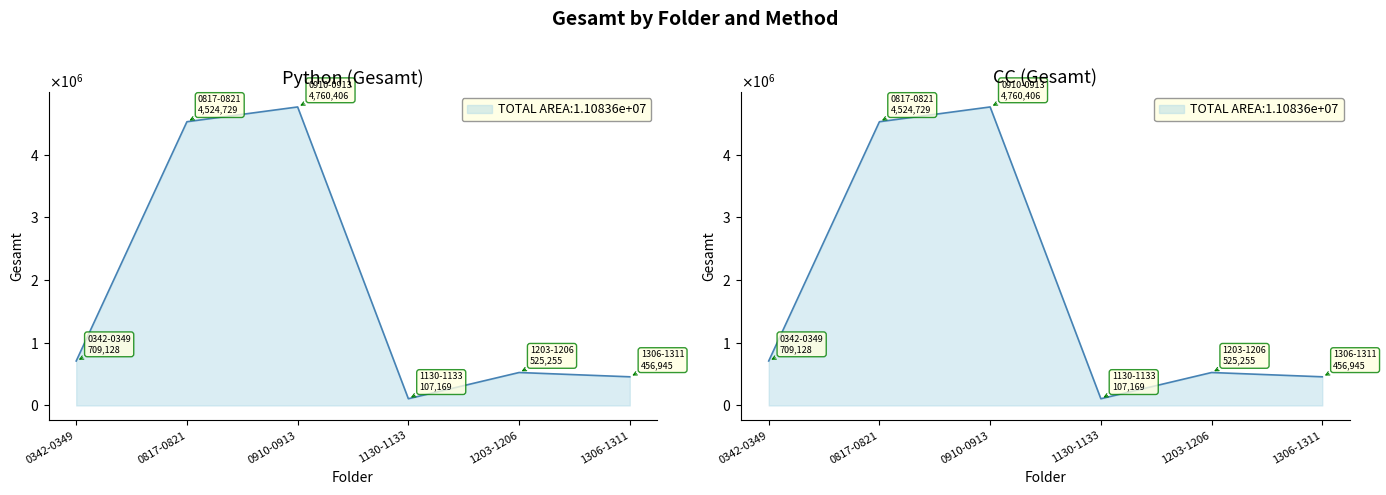

What is the label of the 2nd point from the left?

0817-0821